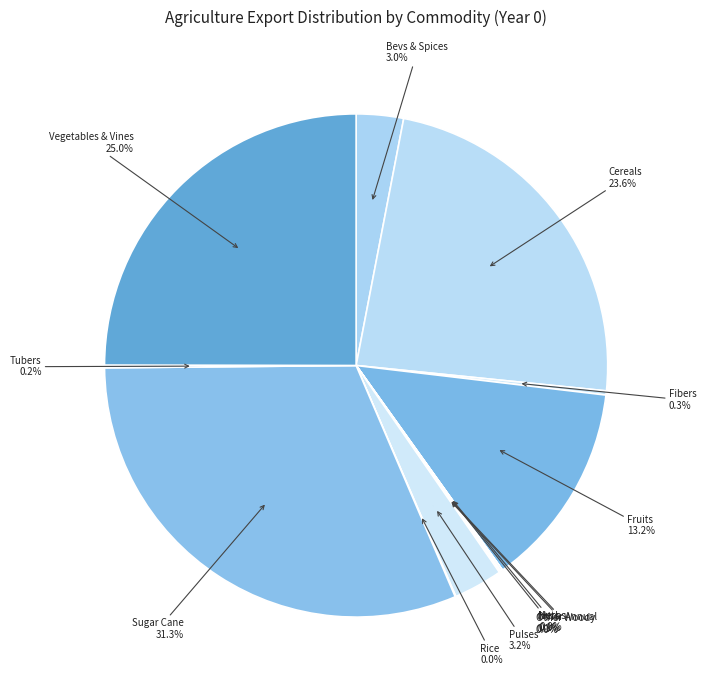

To the nearest percent, what is the average slice percentage?

8%